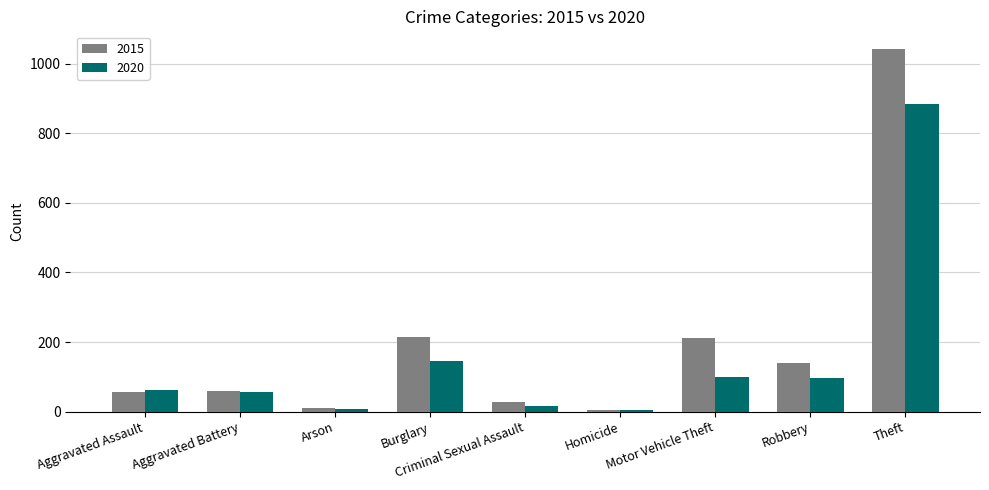

What is the spread (max minus min) of values at Criminal Sexual Assault?

13